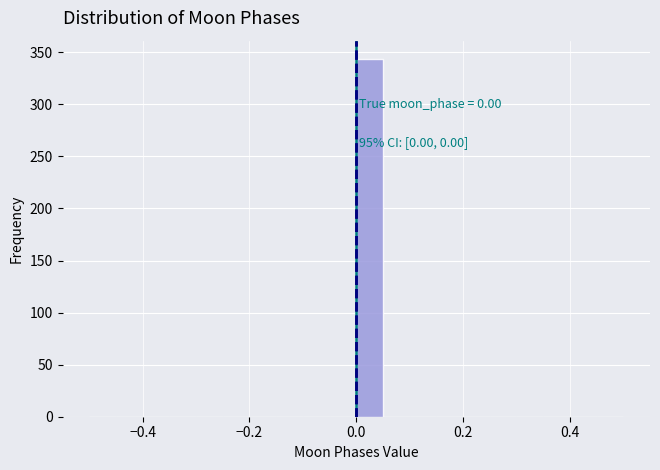

Around what value on the x-axis is the tallest bar? Give the approximate position of its centre, as read against the axis.

0.02